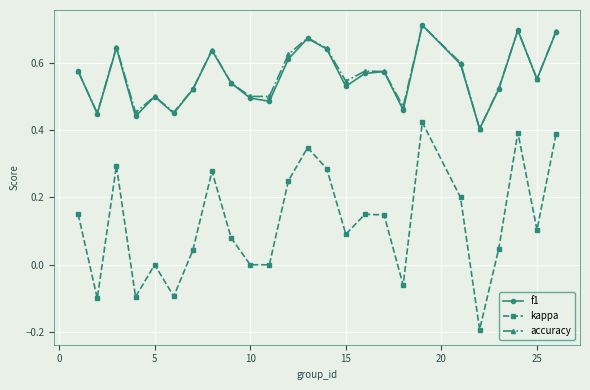

Which series has the largest range (max minus min)?

kappa